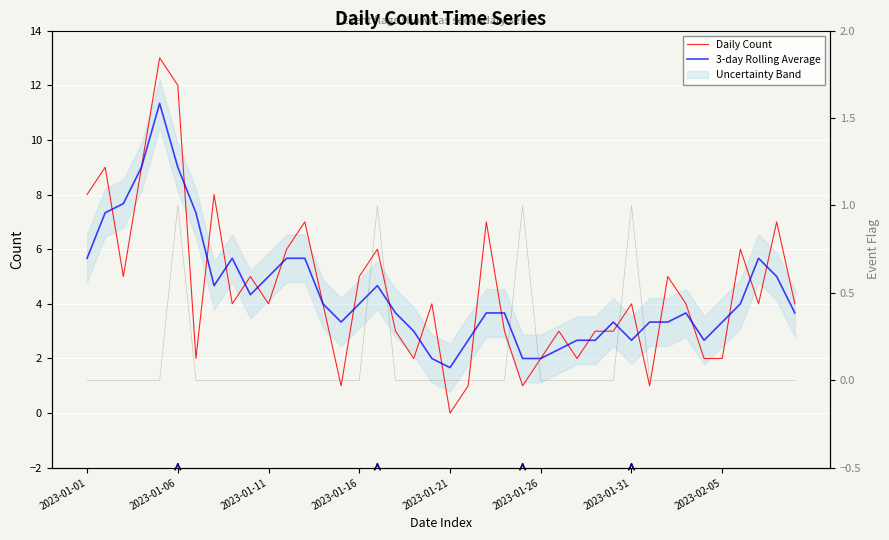

The value of 3-day Rolling Average at 27 is 1.7. True or false?

False